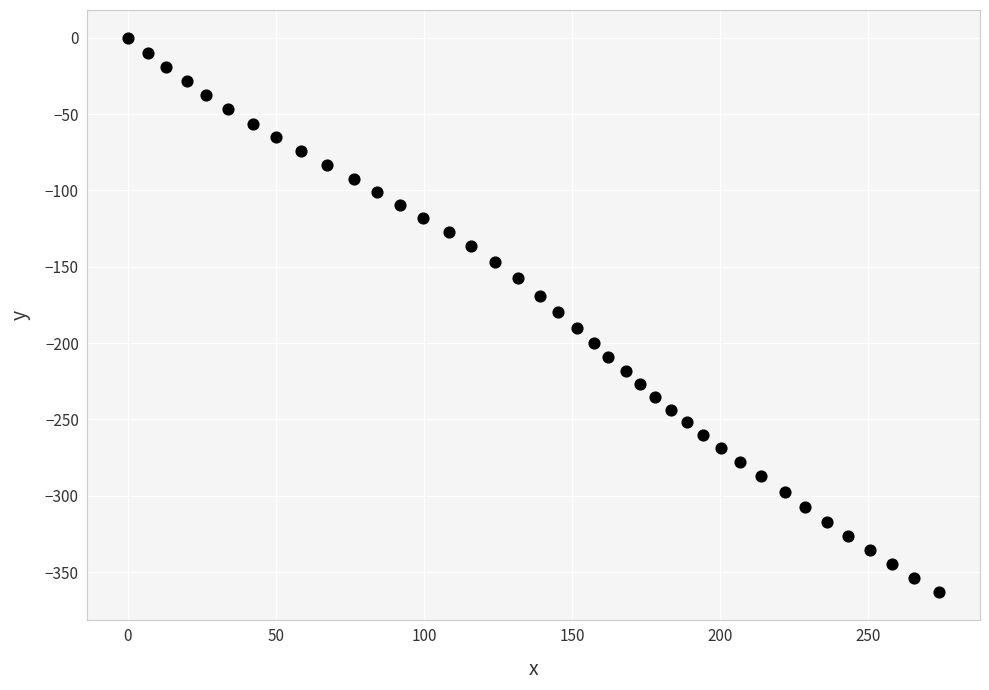

What is the range of X values (max minus min)?

274.1